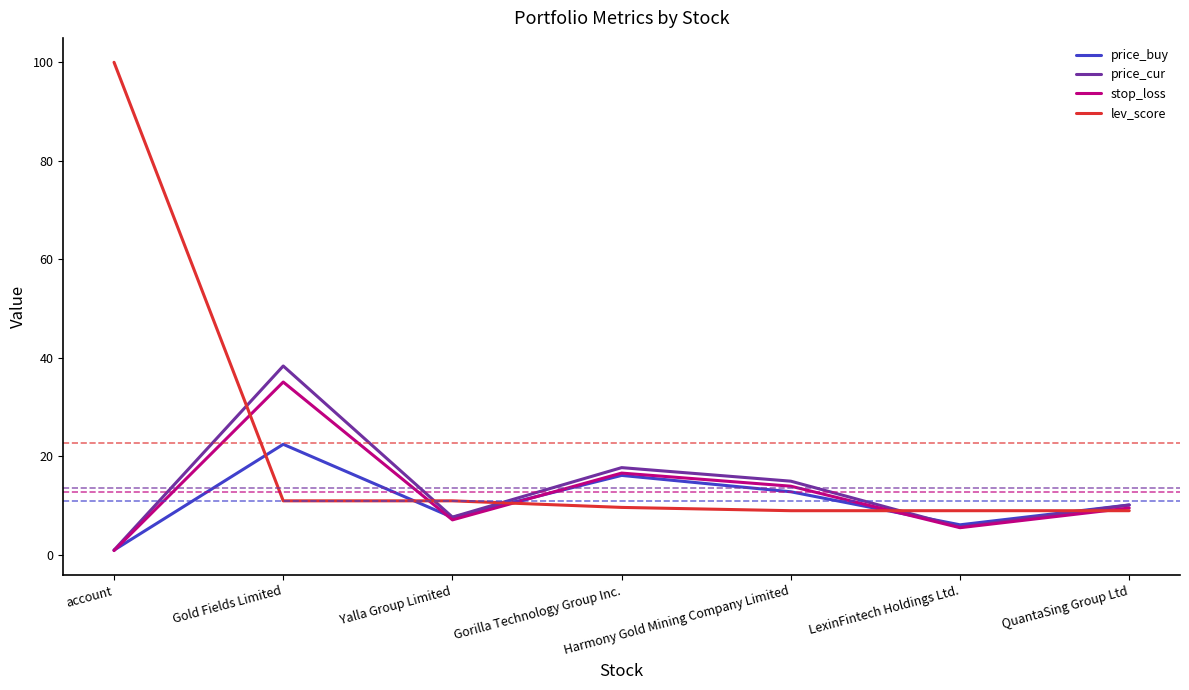

True or false: lev_score and price_cur intersect in this chart.

True